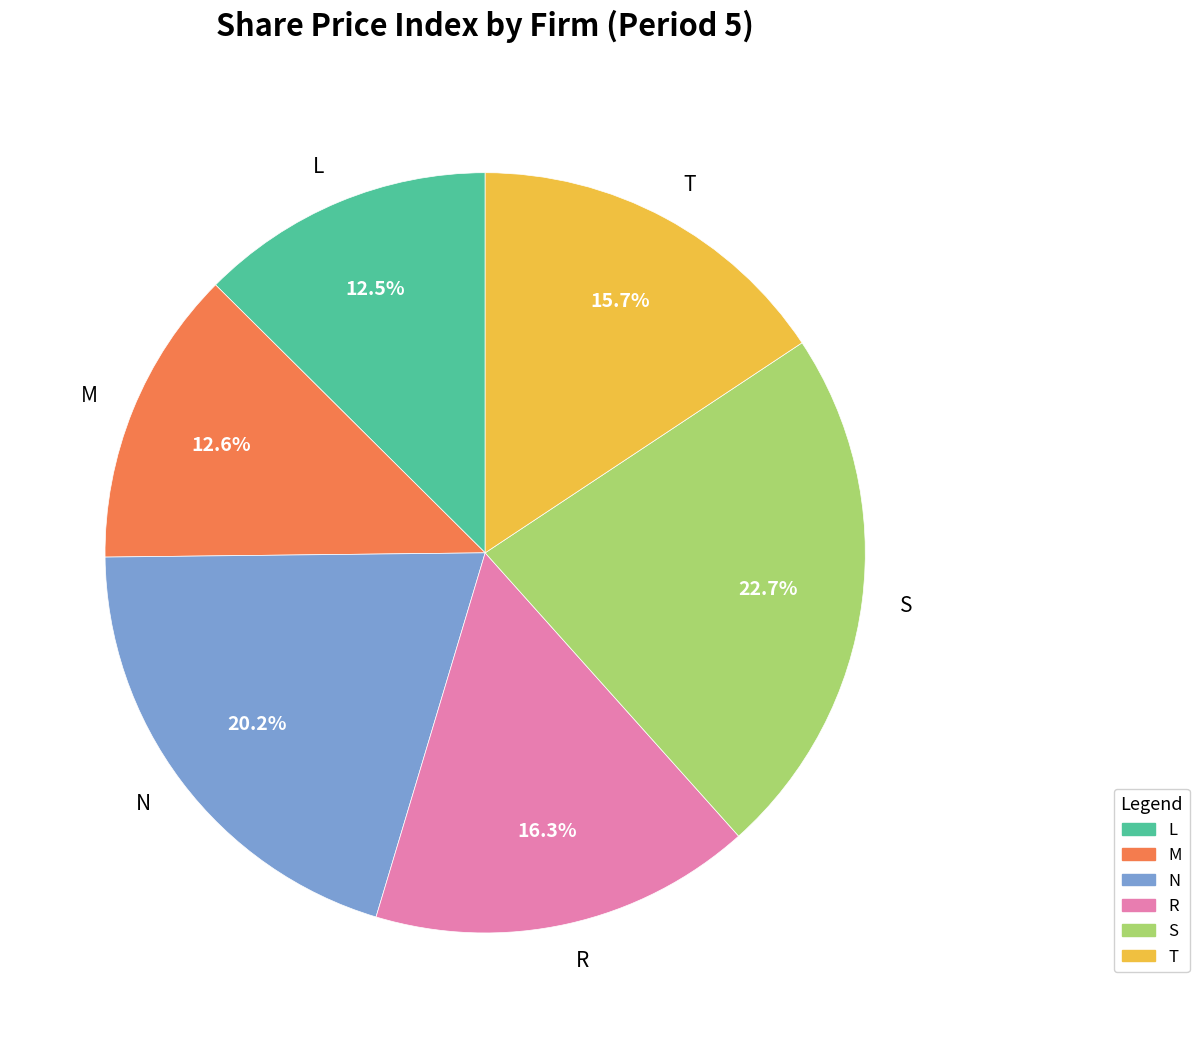

Do N and S together represent more than half of the pie?

No